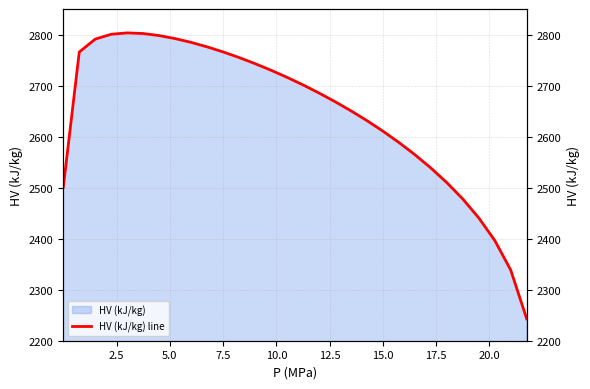

How many data points are less than 2701?

15